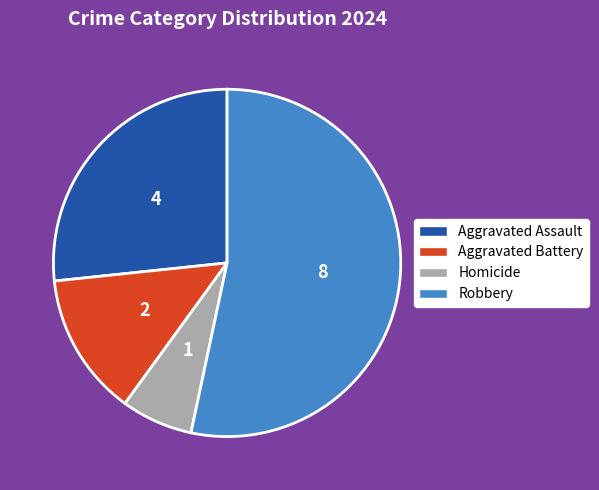

True or false: Aggravated Battery accounts for 1% of the total.

False